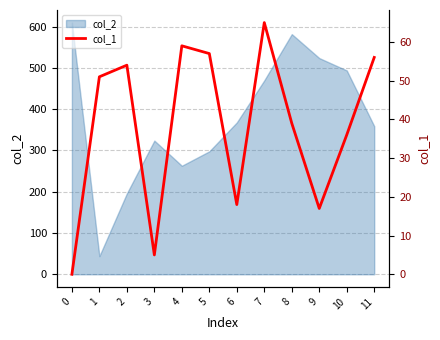

The value of col_2 at 5 is 439. True or false?

False